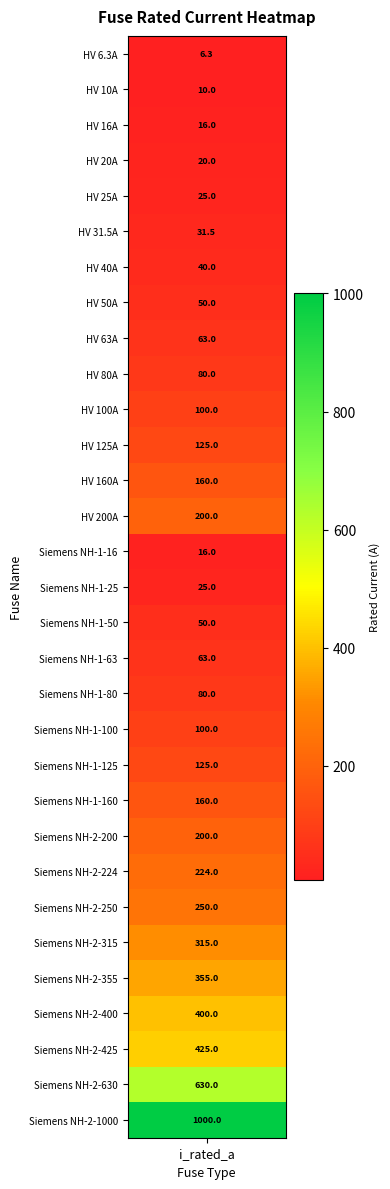

The value at 12 is 222.7. True or false?

False